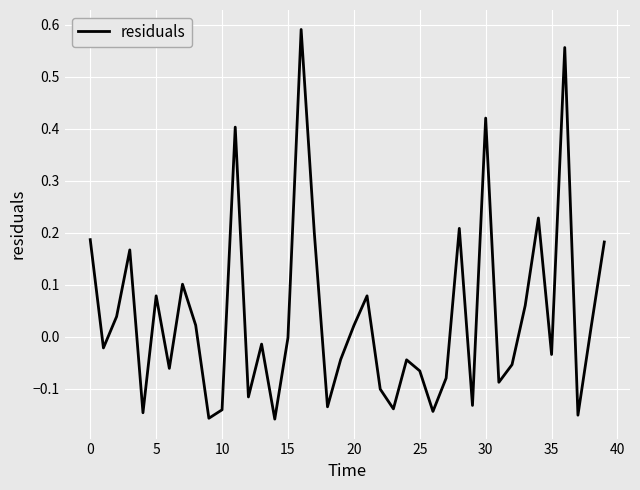

What is the difference between the maximum and minimum values?

0.7